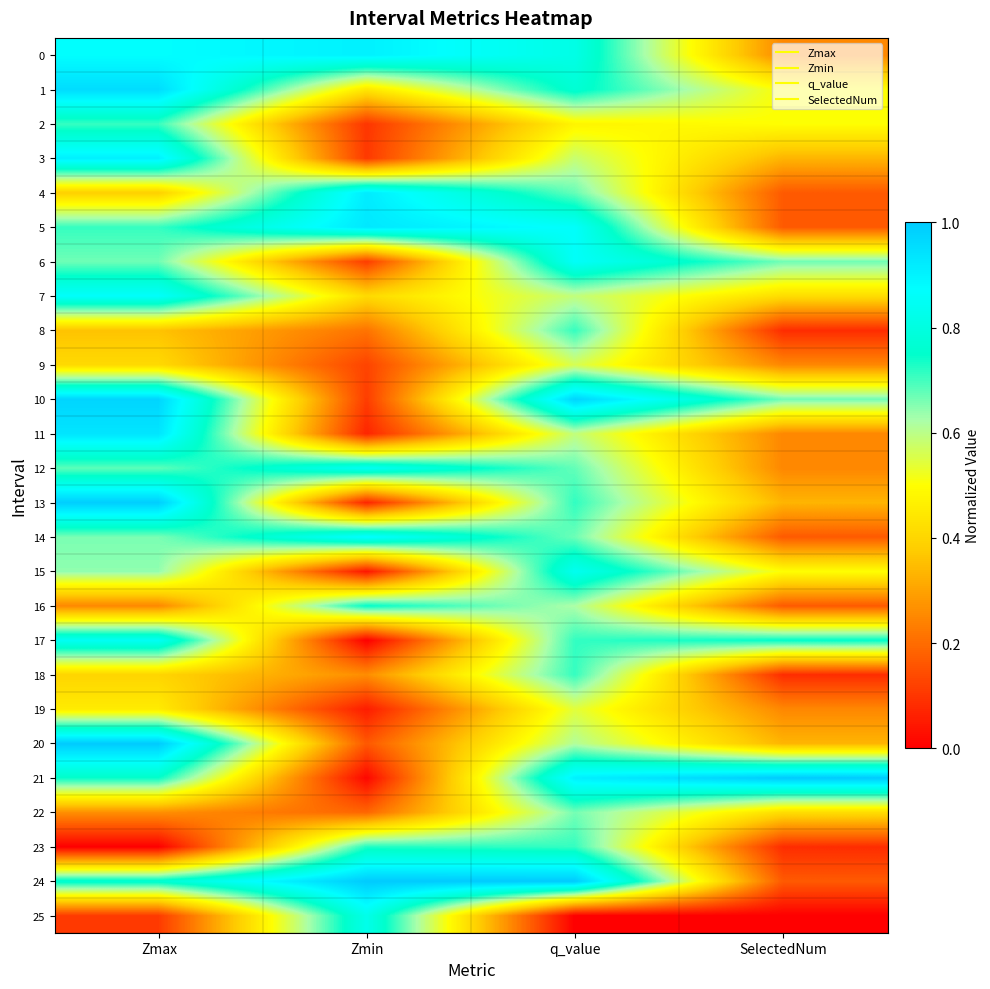

Reading right to left, list all the values displayed in this chart.

0: SelectedNum=0.2	q_value=0.8	Zmin=0.9	Zmax=0.9
1: SelectedNum=0.5	q_value=0.8	Zmin=0.4	Zmax=1.0
2: SelectedNum=0.5	q_value=0.5	Zmin=0.1	Zmax=0.7
3: SelectedNum=0.3	q_value=0.6	Zmin=0.1	Zmax=0.9
4: SelectedNum=0.2	q_value=0.7	Zmin=0.9	Zmax=0.4
5: SelectedNum=0.2	q_value=0.9	Zmin=0.9	Zmax=0.7
6: SelectedNum=0.7	q_value=0.9	Zmin=0.1	Zmax=0.7
7: SelectedNum=0.4	q_value=0.6	Zmin=0.4	Zmax=0.9
8: SelectedNum=0.1	q_value=0.7	Zmin=0.2	Zmax=0.4
9: SelectedNum=0.2	q_value=0.6	Zmin=0.1	Zmax=0.4
10: SelectedNum=0.7	q_value=1.0	Zmin=0.1	Zmax=1.0
11: SelectedNum=0.2	q_value=0.6	Zmin=0.1	Zmax=0.9
12: SelectedNum=0.2	q_value=0.7	Zmin=0.8	Zmax=0.7
13: SelectedNum=0.3	q_value=0.7	Zmin=0.1	Zmax=1.0
14: SelectedNum=0.2	q_value=0.7	Zmin=0.9	Zmax=0.7
15: SelectedNum=0.5	q_value=0.8	Zmin=0.0	Zmax=0.6
16: SelectedNum=0.2	q_value=0.6	Zmin=0.7	Zmax=0.3
17: SelectedNum=0.8	q_value=0.7	Zmin=0.0	Zmax=0.8
18: SelectedNum=0.1	q_value=0.7	Zmin=0.3	Zmax=0.4
19: SelectedNum=0.2	q_value=0.5	Zmin=0.1	Zmax=0.5
20: SelectedNum=0.3	q_value=0.6	Zmin=0.2	Zmax=1.0
21: SelectedNum=1.0	q_value=0.9	Zmin=0.0	Zmax=0.7
22: SelectedNum=0.4	q_value=0.7	Zmin=0.2	Zmax=0.3
23: SelectedNum=0.1	q_value=0.7	Zmin=0.7	Zmax=0.0
24: SelectedNum=0.2	q_value=1.0	Zmin=1.0	Zmax=0.8
25: SelectedNum=0.0	q_value=0.0	Zmin=0.8	Zmax=0.1